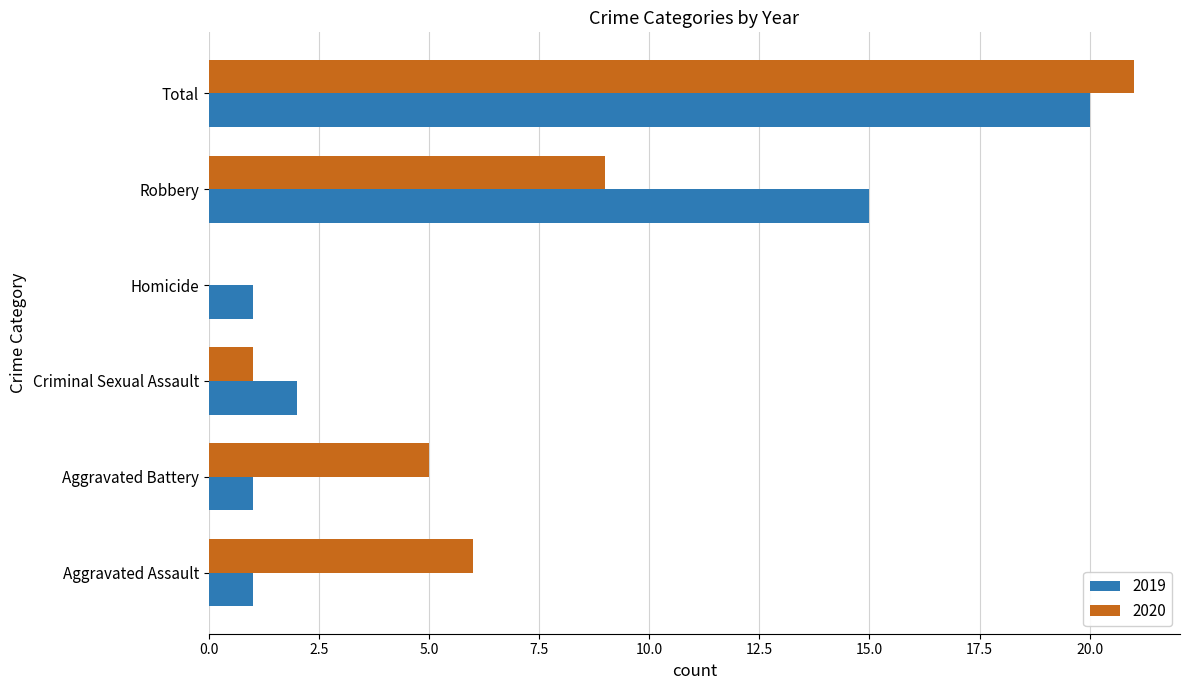

At which label is 2020 closest to 10?

Robbery